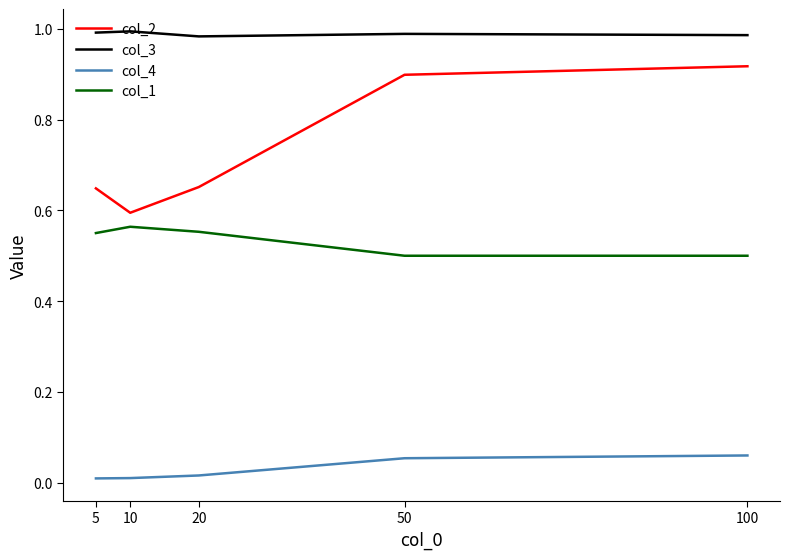

How many lines are shown in the chart?

4